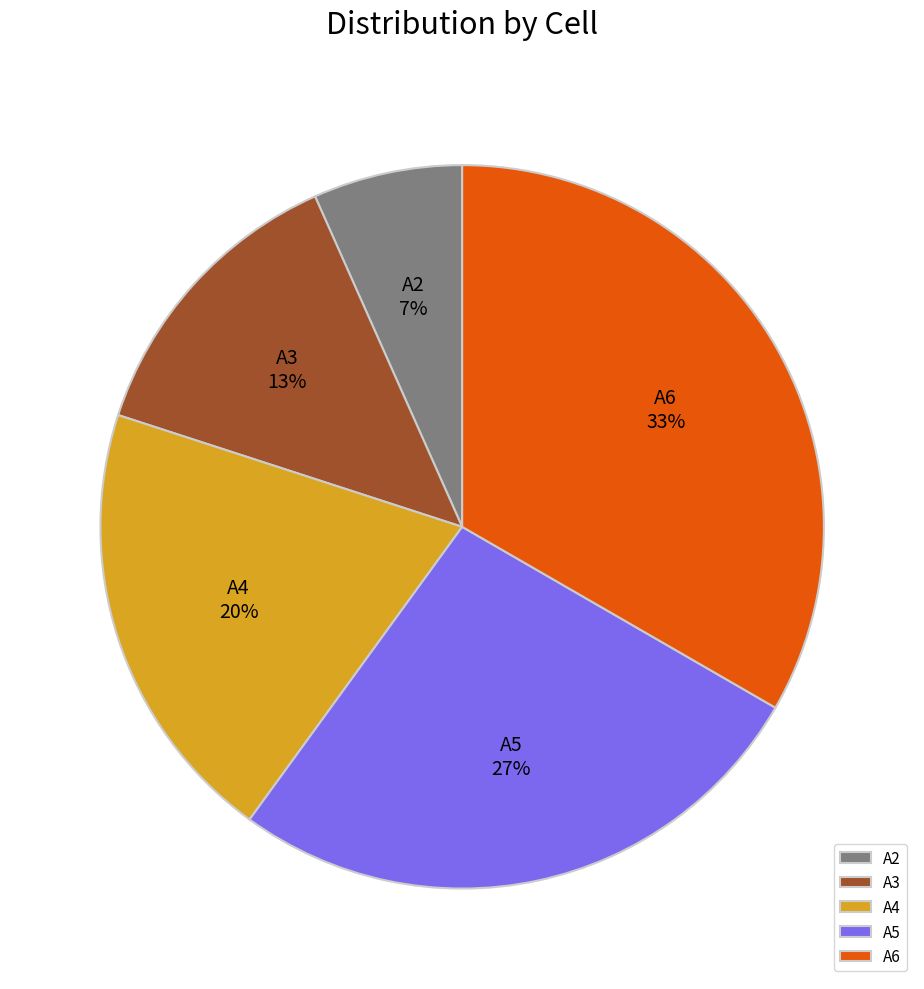

True or false: A4 accounts for 20% of the total.

True